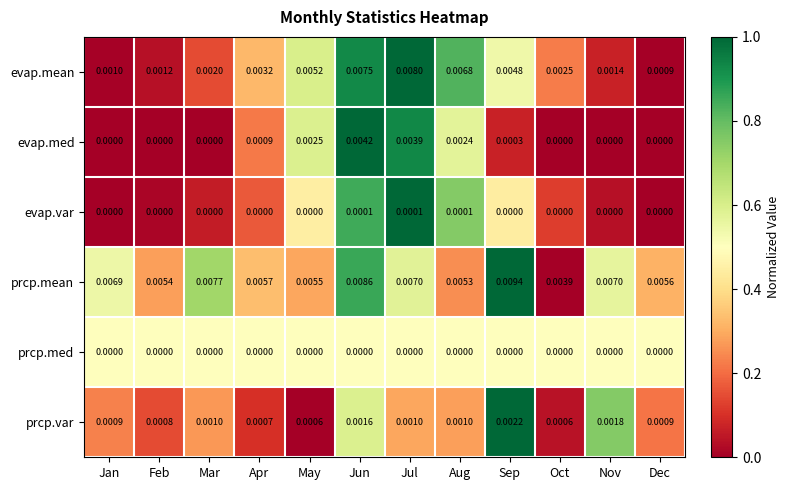

Which series changed the most between May and Jul?

evap.mean